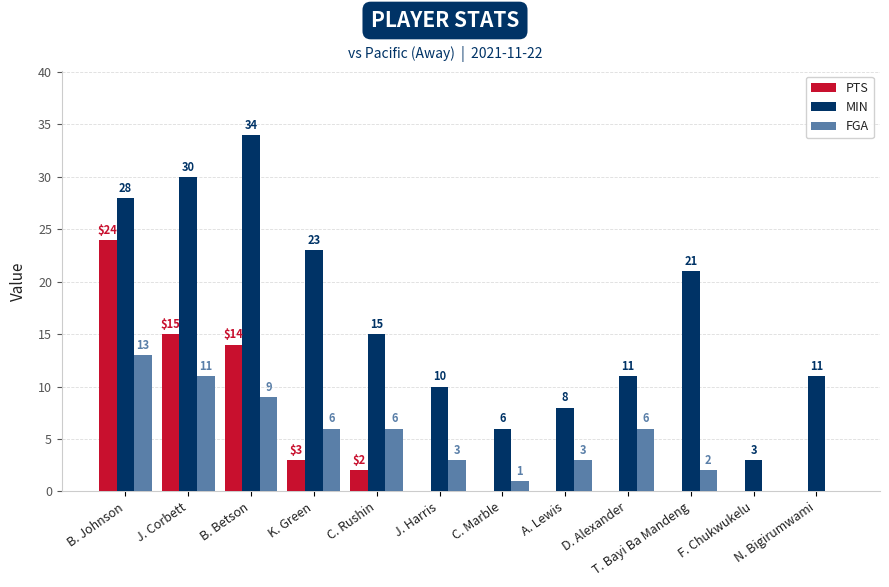

Reading left to right, transcribe all the data shown in this chart.

PTS: 24	15	14	3	2	0	0	0	0	0	0	0
MIN: 28	30	34	23	15	10	6	8	11	21	3	11
FGA: 13	11	9	6	6	3	1	3	6	2	0	0